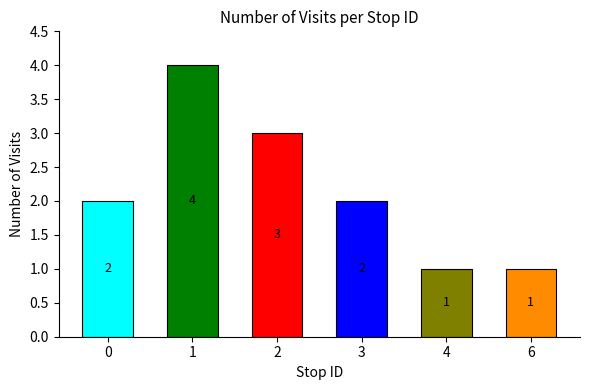

How many series are shown in this chart?

1